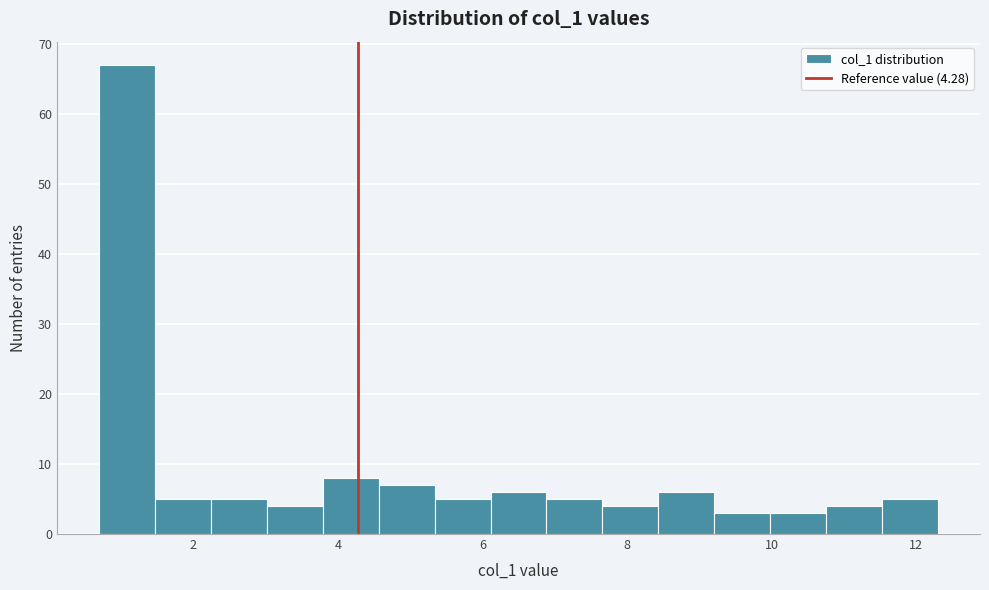

Read against the x-axis, roughly where is the centre of the tallest bar?

1.0